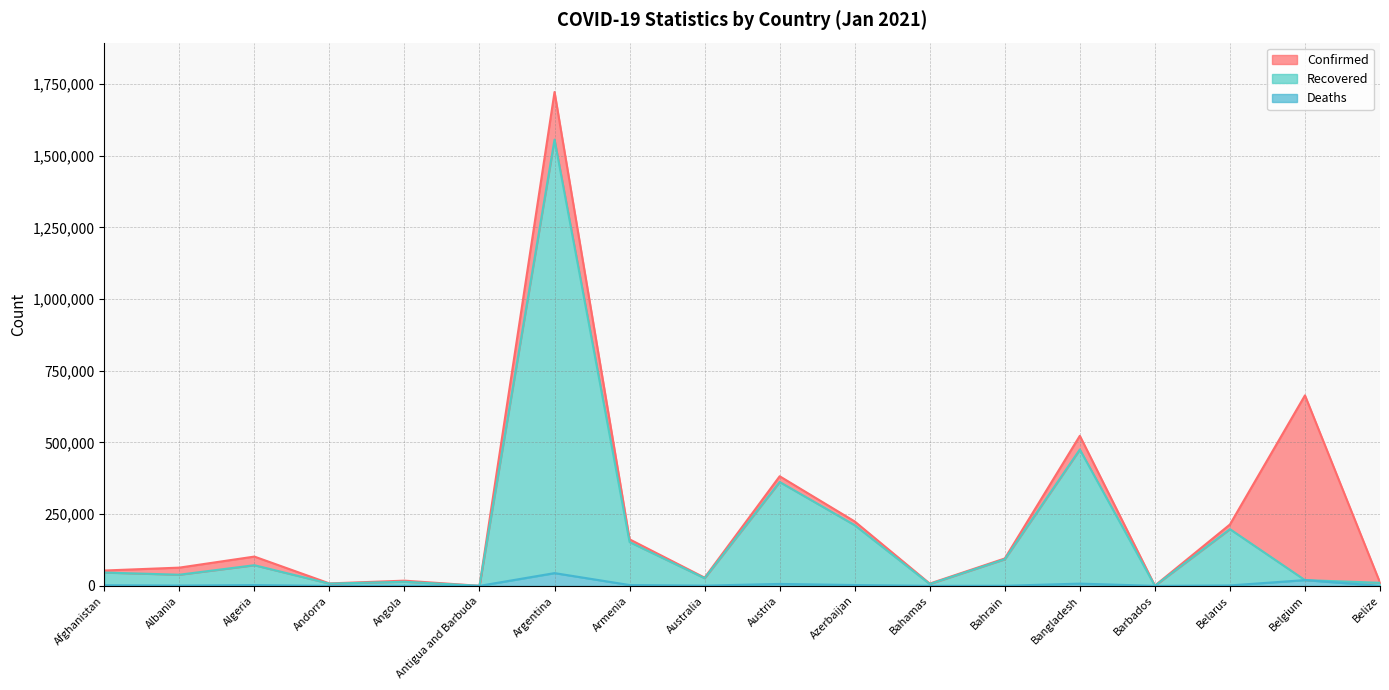

Reading left to right, what are all the values shown in this chart?

Confirmed: Afghanistan=53538	Albania=63595	Algeria=102144	Andorra=8586	Angola=18193	Antigua and Barbuda=176	Argentina=1722217	Armenia=162288	Australia=28614	Austria=382258	Azerbaijan=224651	Bahamas=7969	Bahrain=95558	Bangladesh=523302	Barbados=878	Belarus=213993	Belgium=664263	Belize=11303
Recovered: Afghanistan=46425	Albania=38889	Algeria=72019	Andorra=7809	Angola=14288	Antigua and Barbuda=157	Argentina=1556245	Armenia=152804	Australia=26746	Austria=362277	Azerbaijan=211590	Bahamas=6488	Bahrain=92718	Bangladesh=475521	Barbados=396	Belarus=197810	Belgium=20078	Belize=10671
Deaths: Afghanistan=2288	Albania=1241	Algeria=2807	Andorra=85	Angola=416	Antigua and Barbuda=5	Argentina=44495	Armenia=2931	Australia=909	Austria=6747	Azerbaijan=2909	Bahamas=175	Bahrain=356	Bangladesh=7803	Barbados=7	Belarus=1526	Belgium=20078	Belize=274